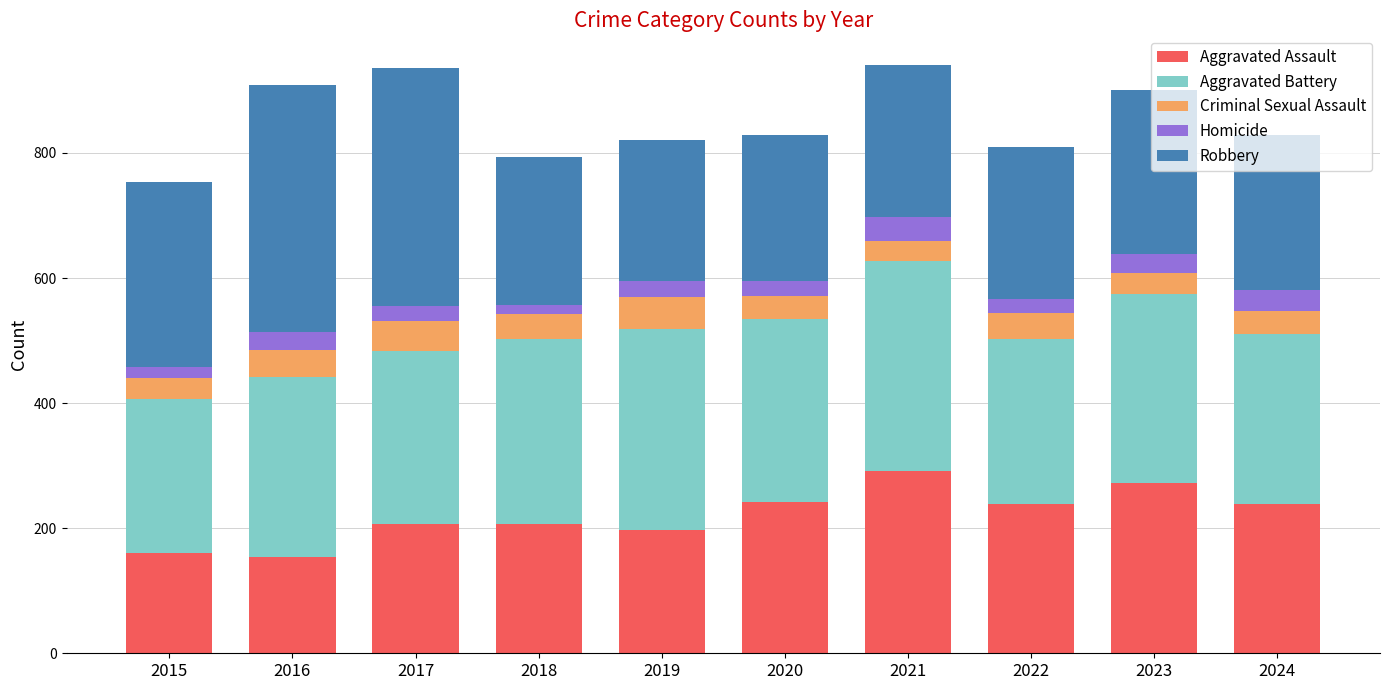

What value does the Aggravated Assault series have at 2023?

273